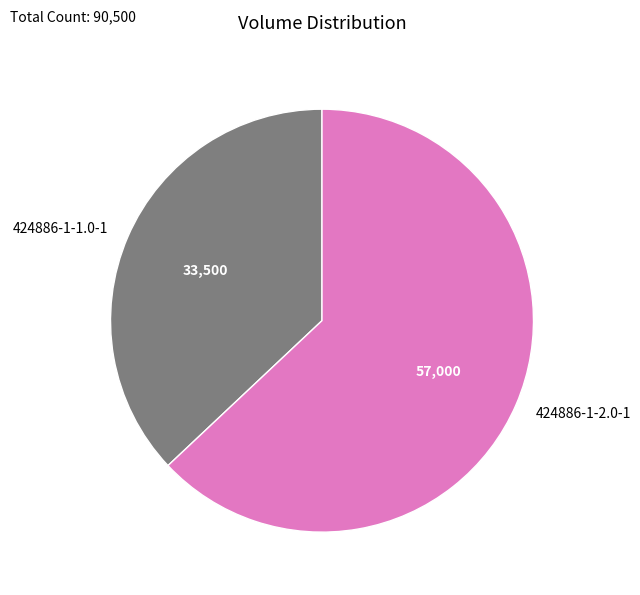

Count the number of slices in the pie.

2